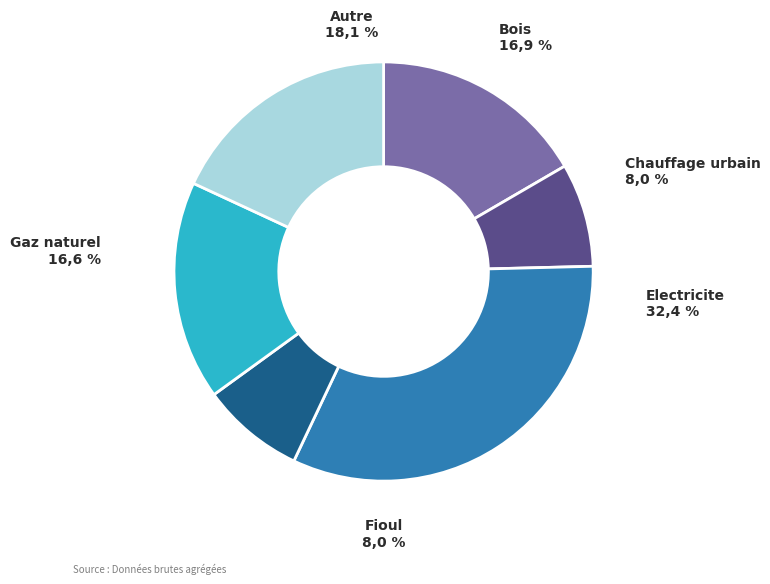

Is 23484 the majority of the pie?

No